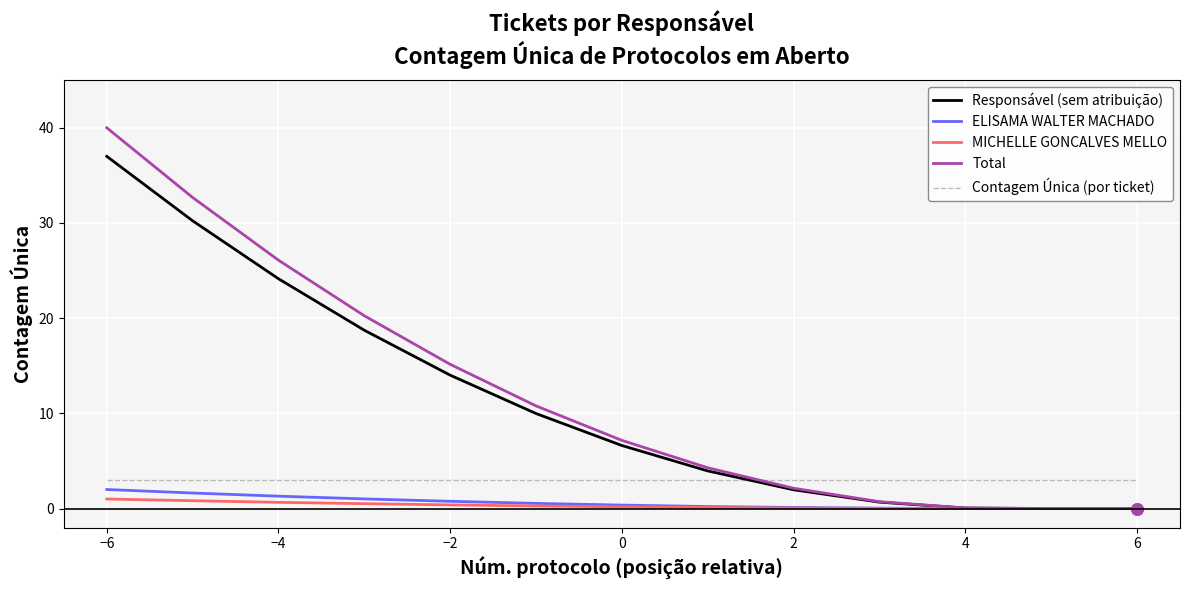

True or false: ELISAMA WALTER MACHADO and Contagem Única (por ticket) intersect in this chart.

False